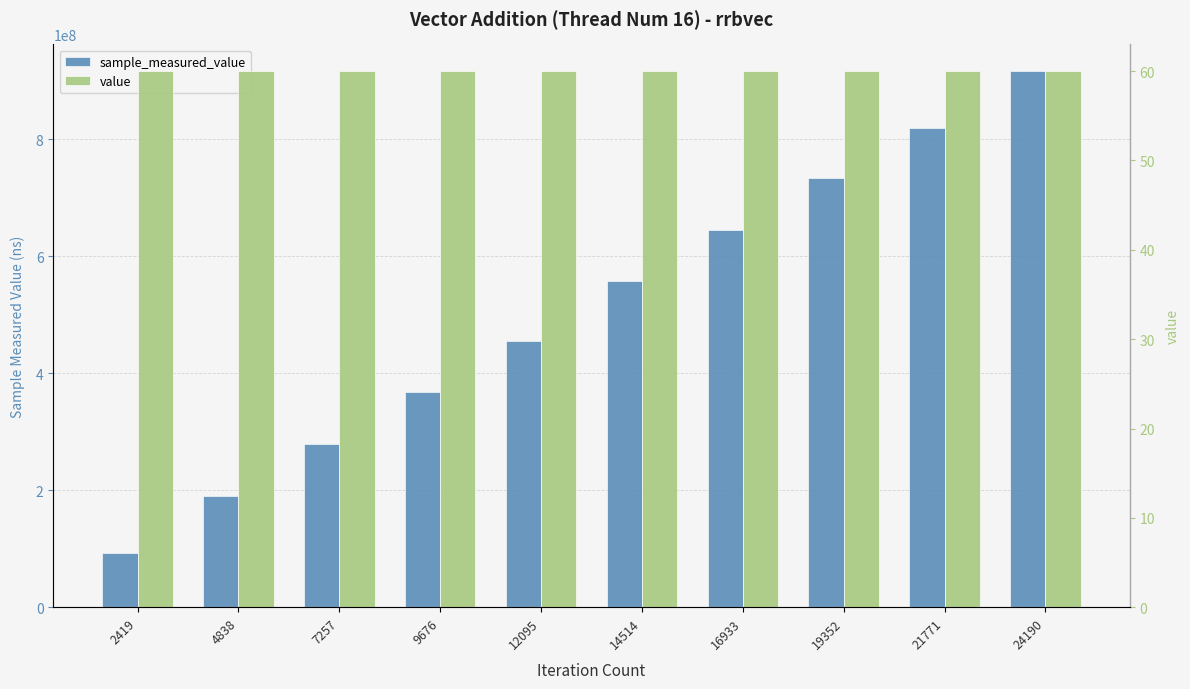

What is the value of the sample_measured_value bar at the 3rd from the left?

278690419